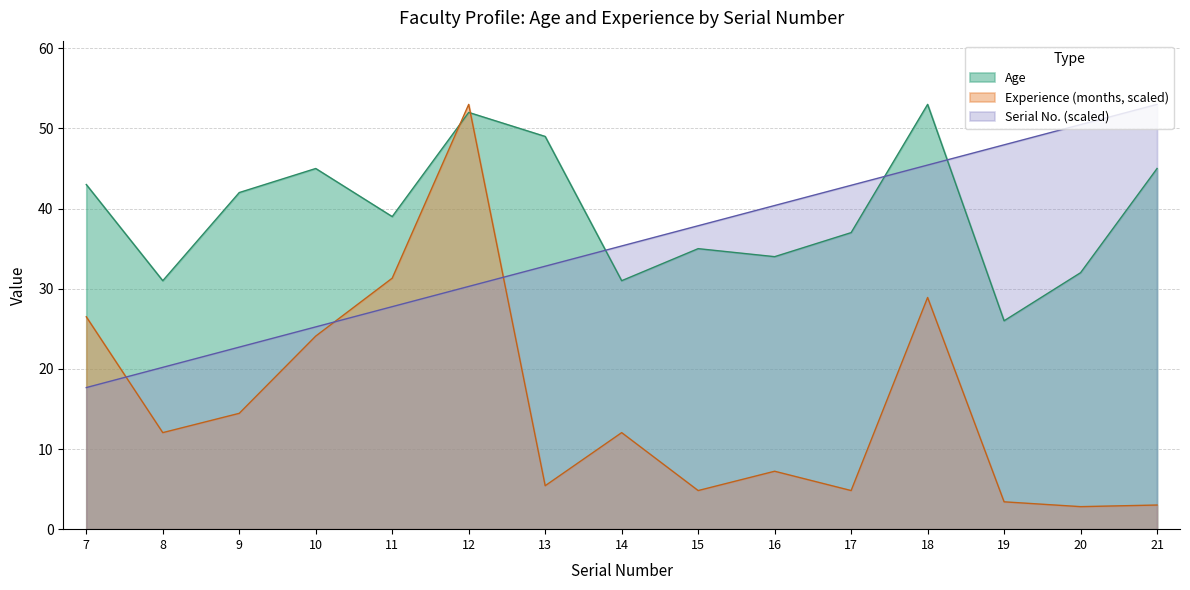

Reading left to right, list all the values displayed in this chart.

Age: 7=43.0	8=31.0	9=42.0	10=45.0	11=39.0	12=52.0	13=49.0	14=31.0	15=35.0	16=34.0	17=37.0	18=53.0	19=26.0	20=32.0	21=45.0
Experience (months): 7=26.5	8=12.0	9=14.5	10=24.1	11=31.3	12=53.0	13=5.4	14=12.0	15=4.8	16=7.2	17=4.8	18=28.9	19=3.4	20=2.8	21=3.0
Row Index: 7=17.7	8=20.2	9=22.7	10=25.2	11=27.8	12=30.3	13=32.8	14=35.3	15=37.9	16=40.4	17=42.9	18=45.4	19=48.0	20=50.5	21=53.0